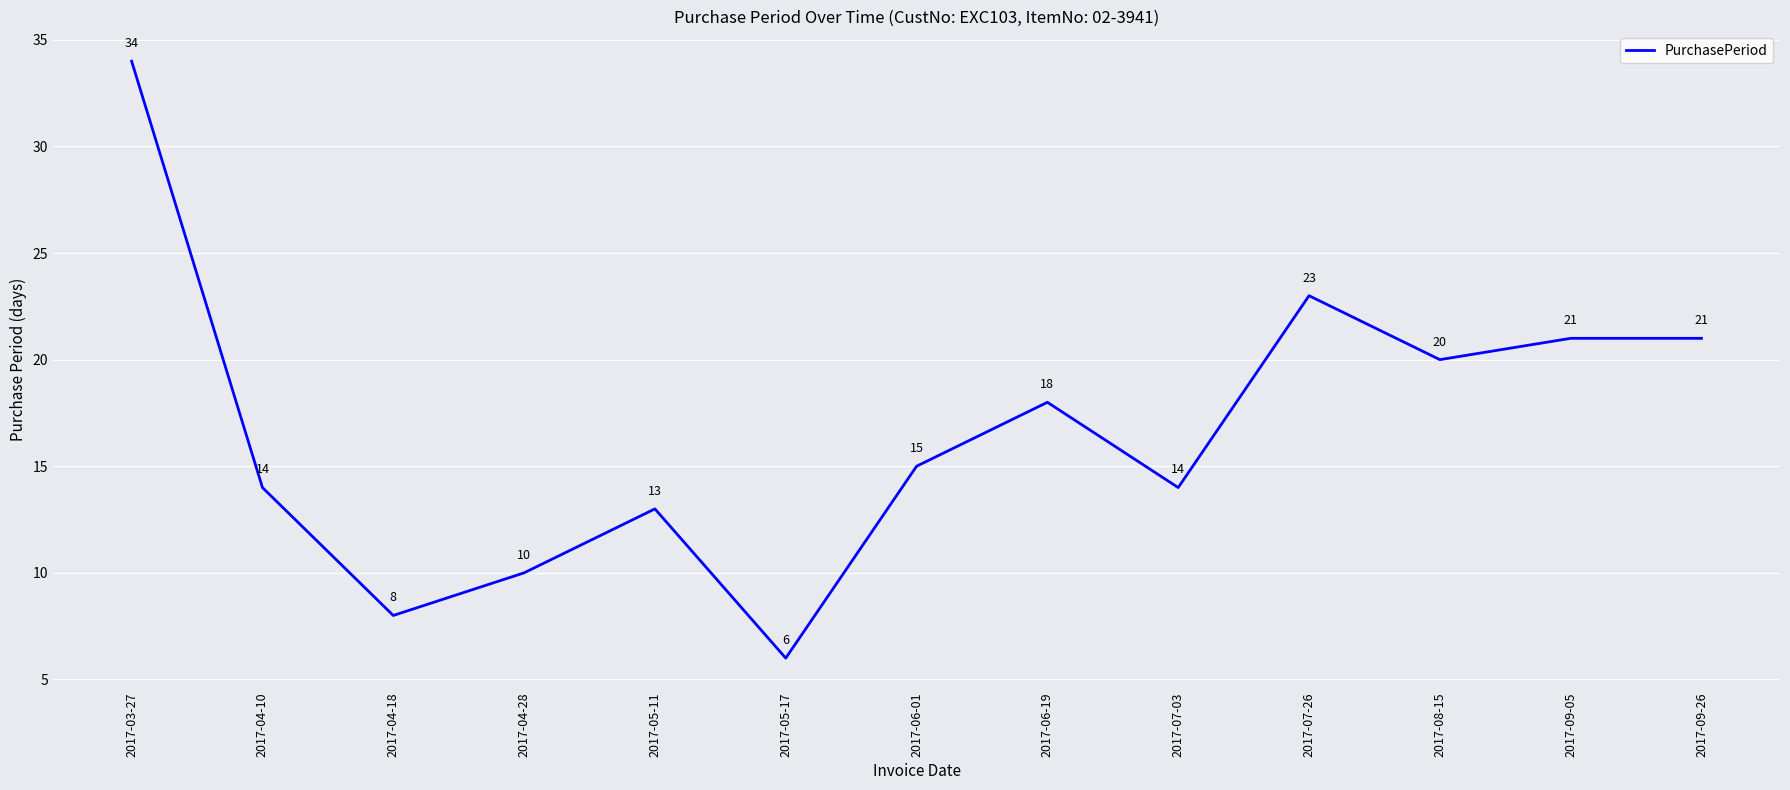

The value at 2017-04-10 is 14. True or false?

True